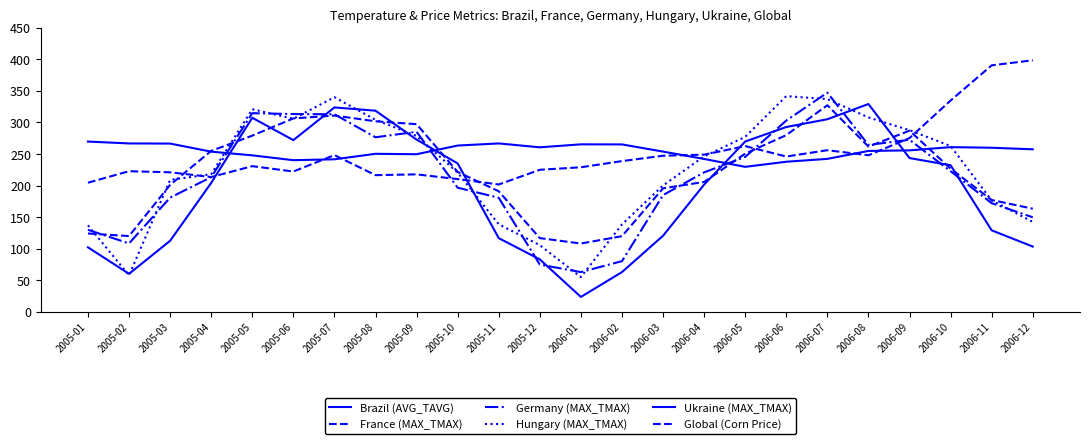

Which series has the widest spread of values?

Ukraine (MAX_TMAX)